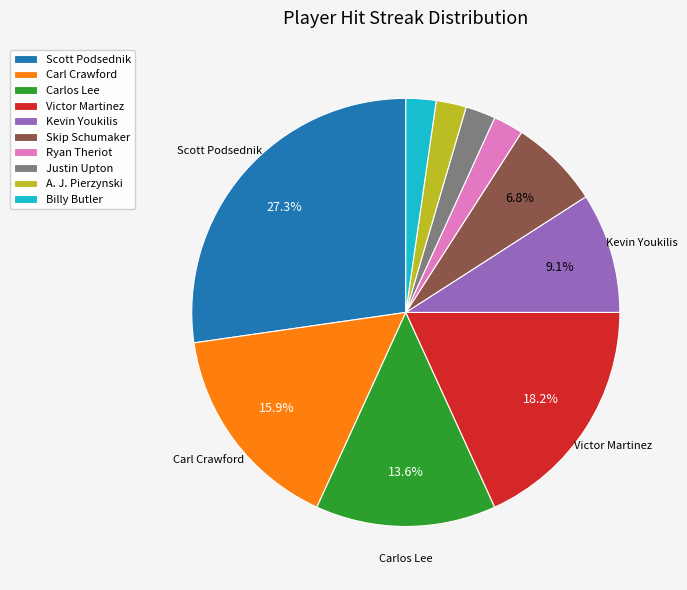

To the nearest percent, what is the difference between the largest and smallest slice percentages?

25%